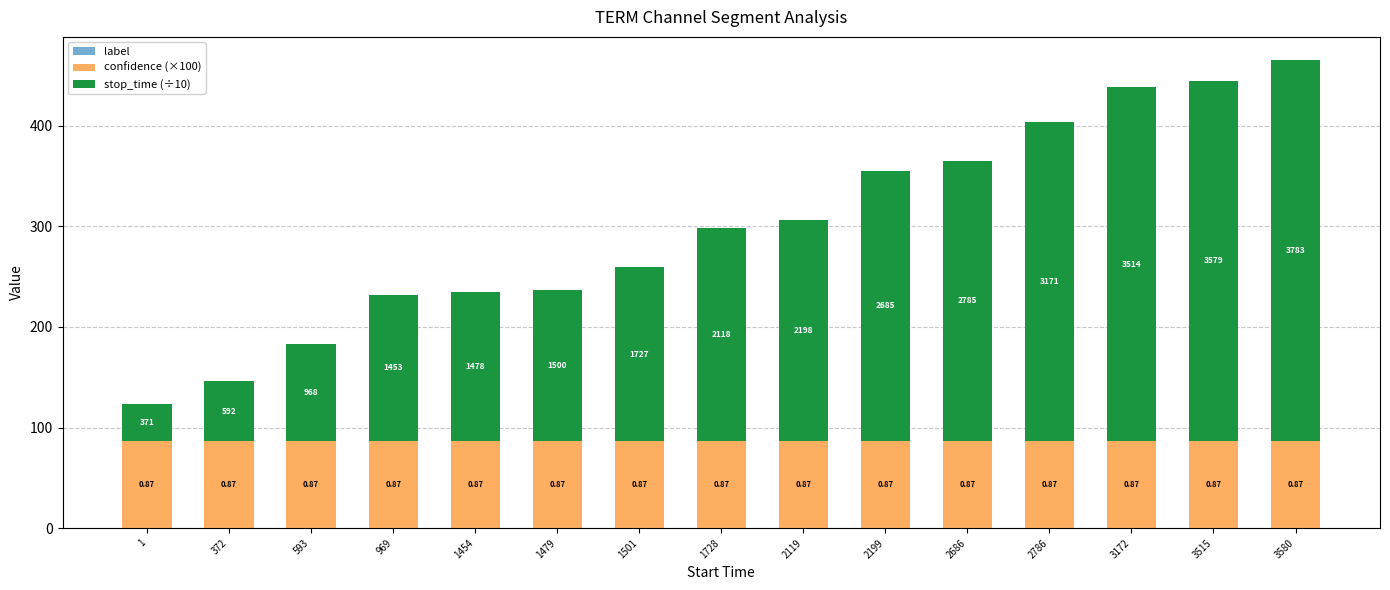

How many bars are there in total?

15